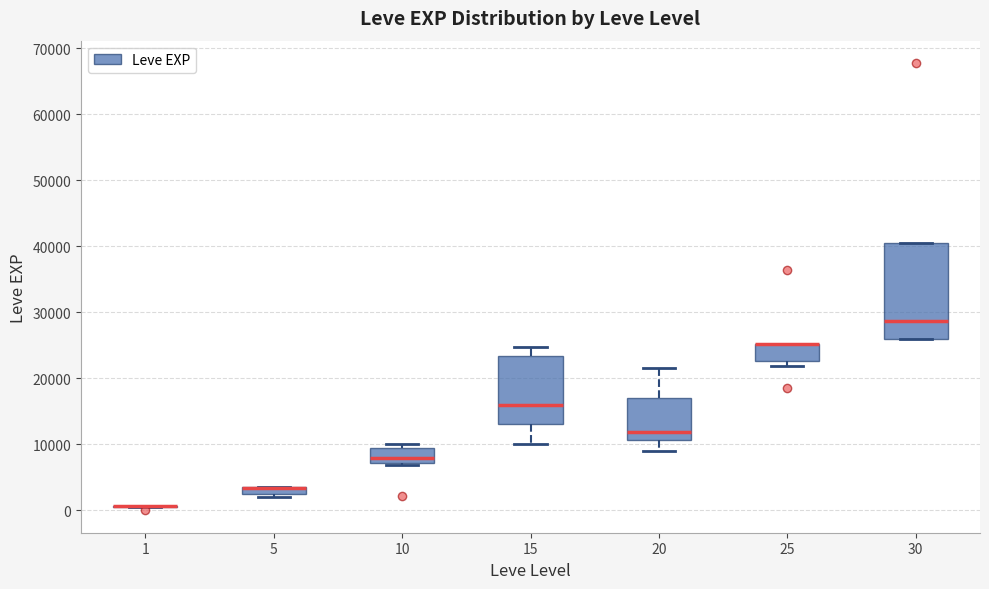

Where is the lower edge of the box at x = 20 on the y-axis? The values are not printed on the chart, so give them approximately, as read against the axis.

11000